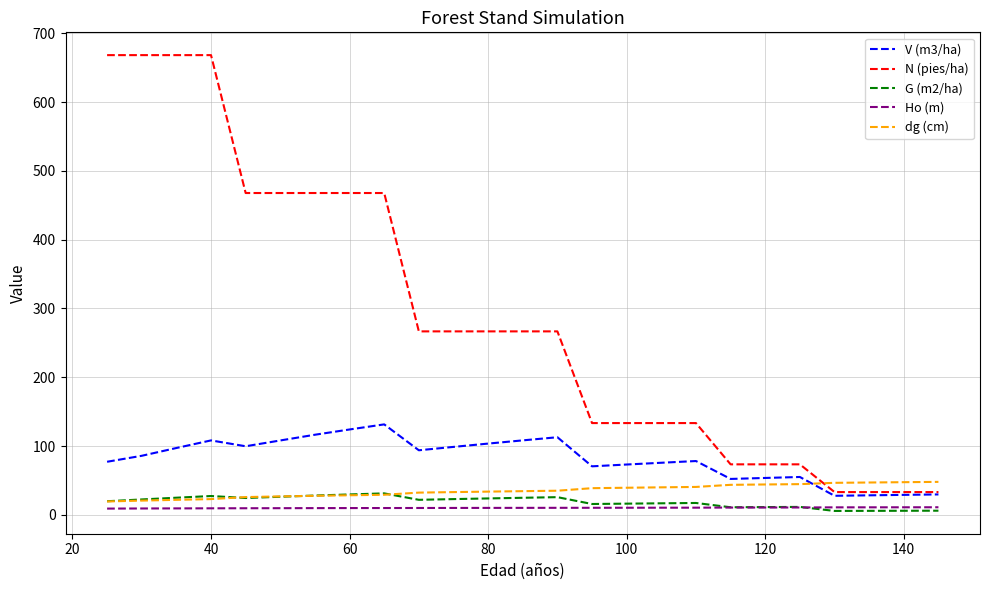

True or false: dg (cm) and N (pies/ha) intersect in this chart.

True